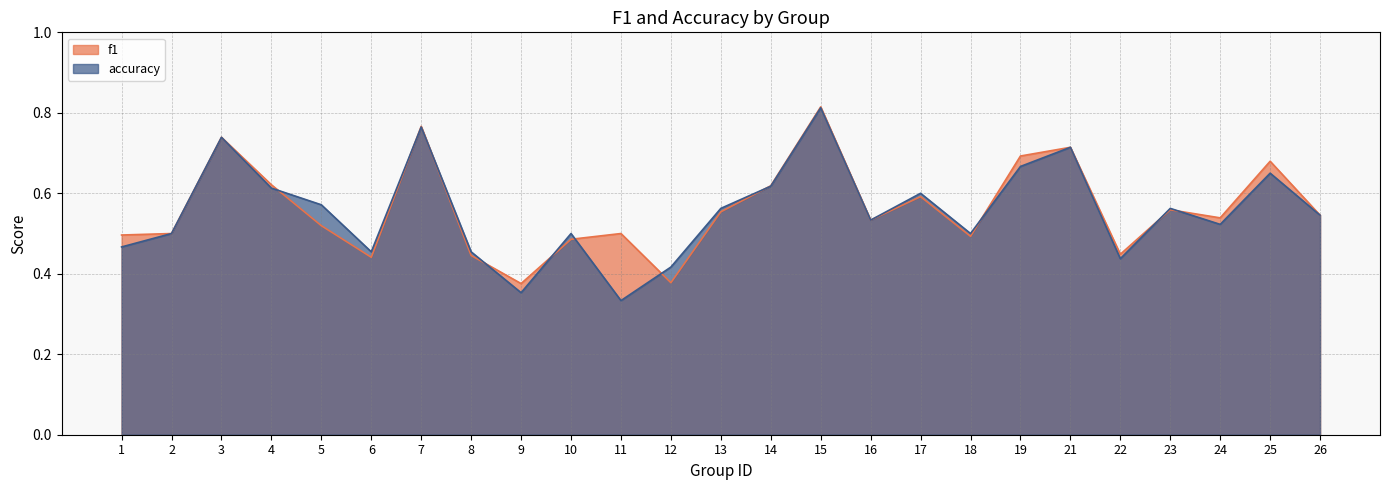

Which series has the largest total across all categories?

f1